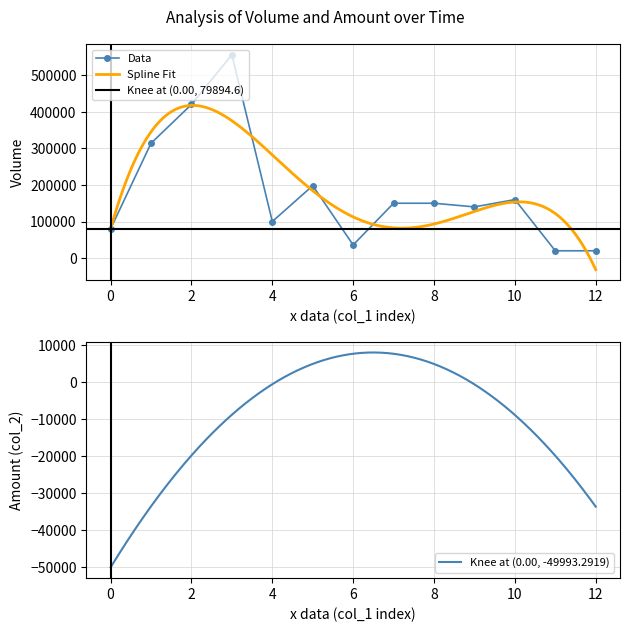

Is it true that the value at 105/06/22 is 12619?

False